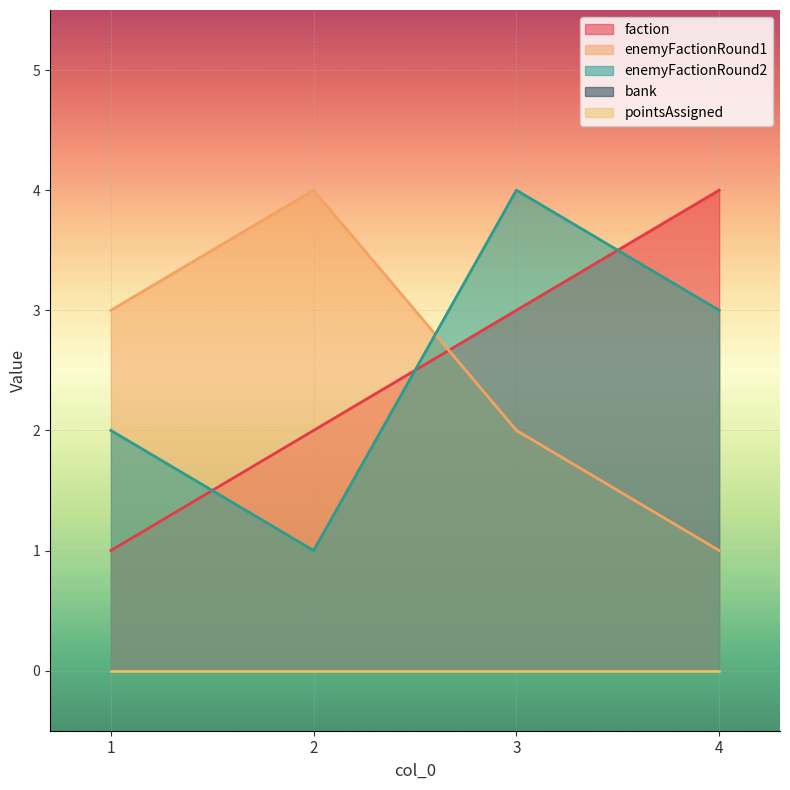

Between 1 and 3, which is larger?

3